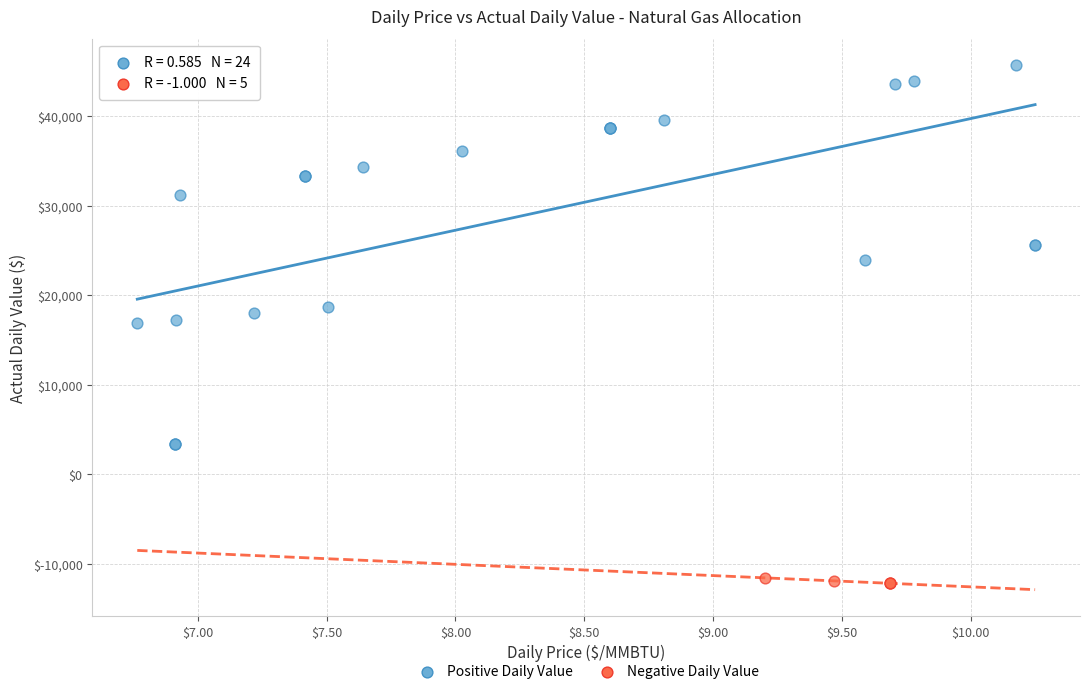

Which series has the widest spread of Y values?

Positive Daily Value